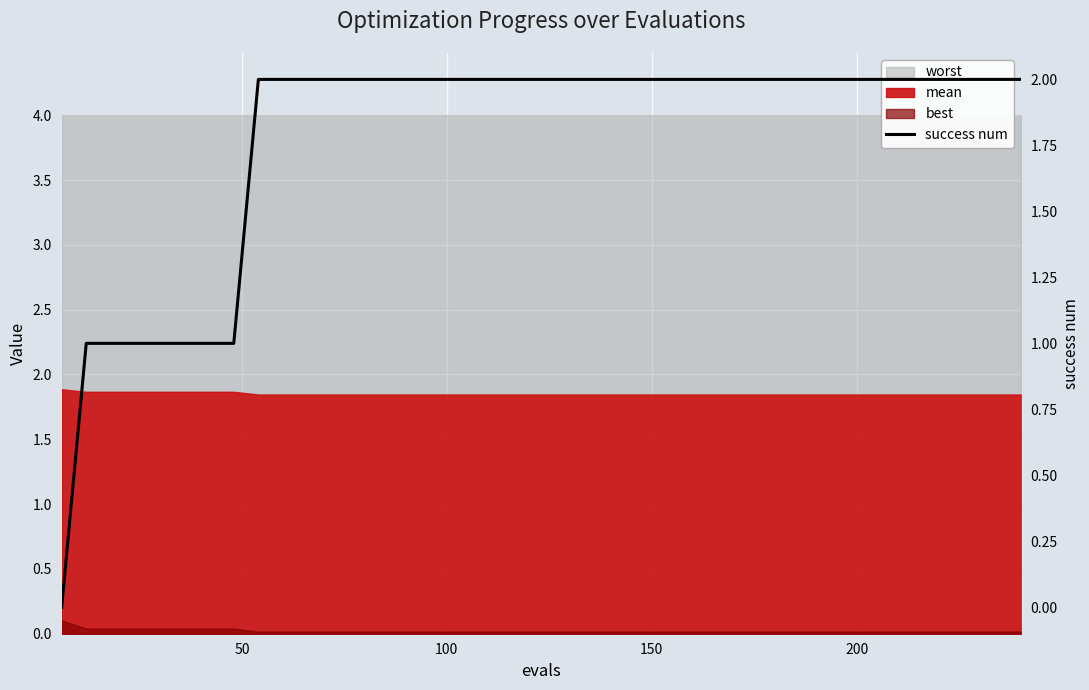

The value at 19 is 3. True or false?

False